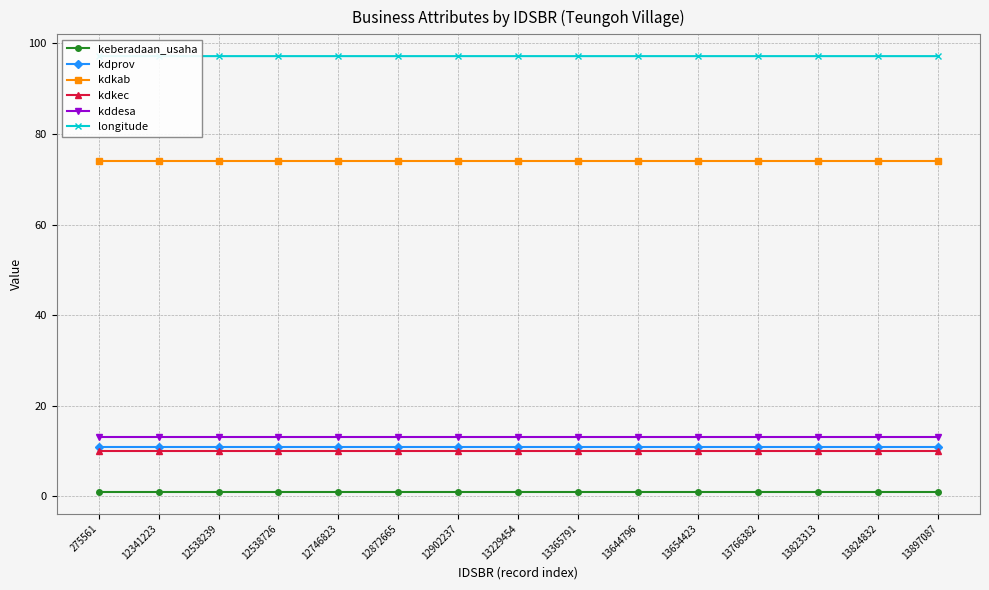

At which label does kdkab reach its minimum?

275561